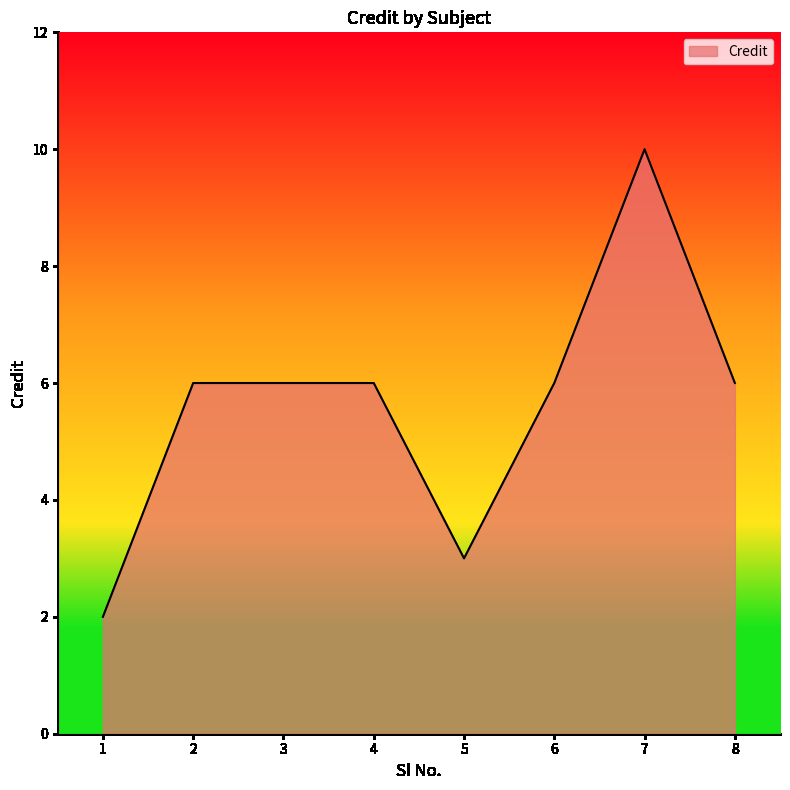

At which category does the chart reach its minimum across all series?

1